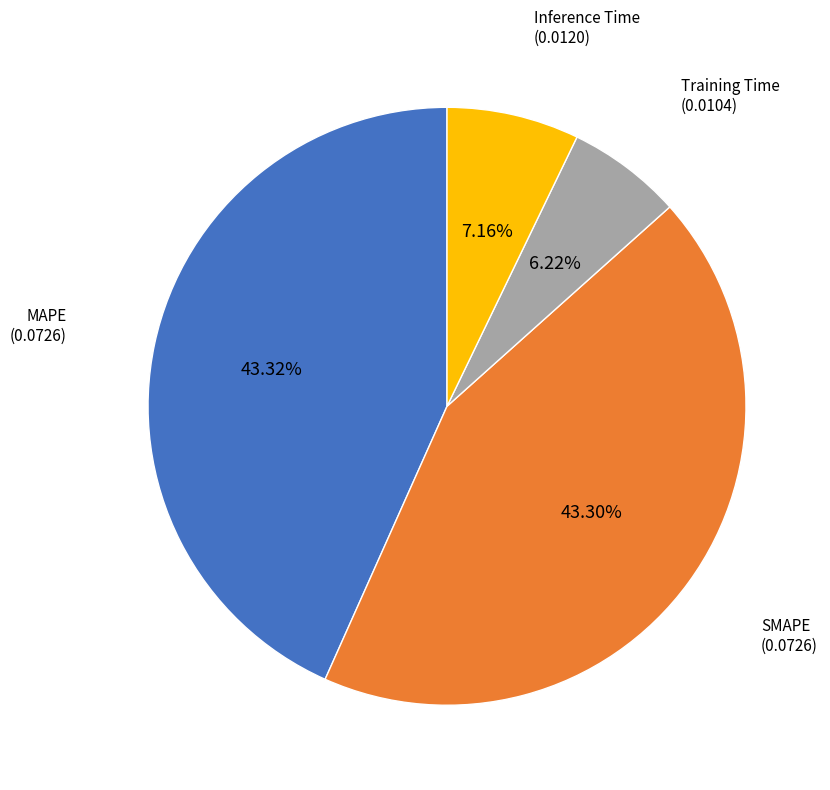

What is the smallest slice in the pie chart?

Training Time